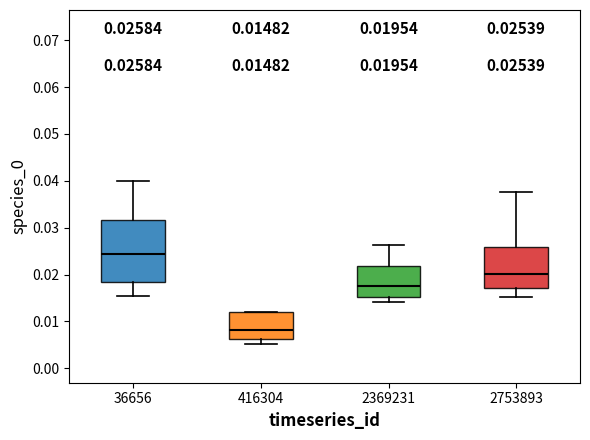

Which box's median line is the lowest?

416304